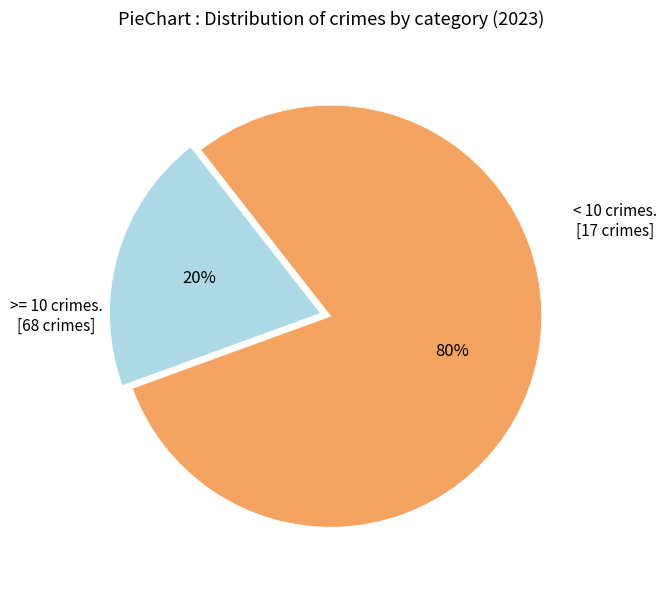

How many segments does this pie chart have?

2